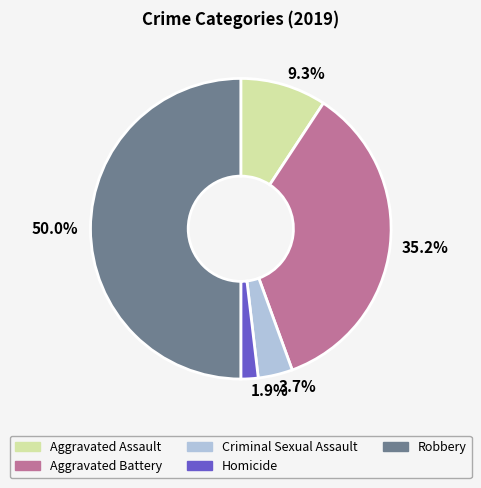

Between 9.3% and 1.9%, which is larger?

9.3%